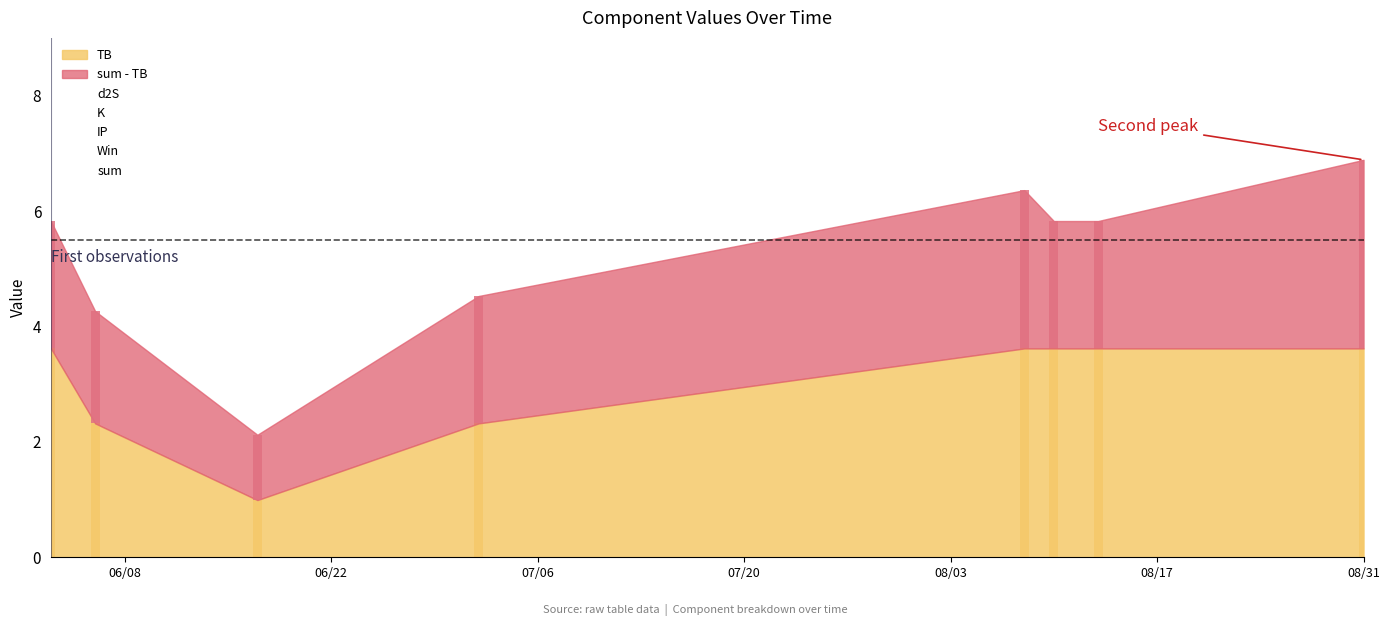

What is the average value of the d2S series?

1.3